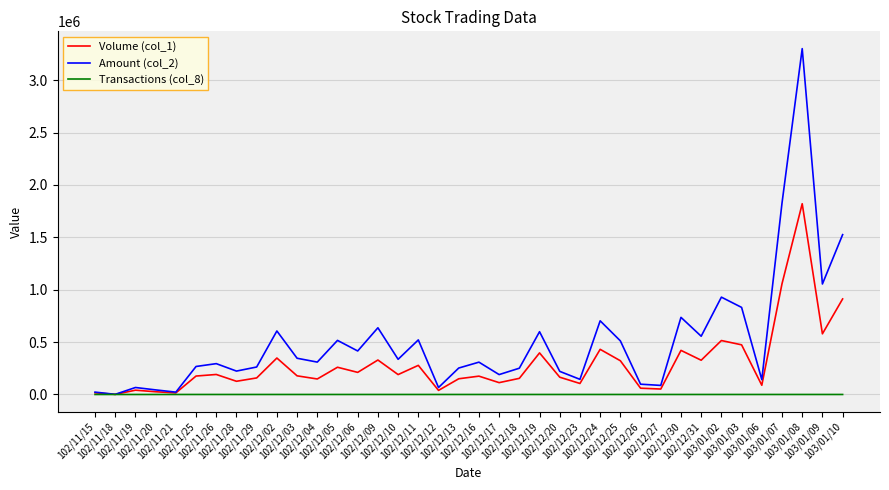

Rank the series by their maximum value, from lowest to highest.

Transactions (col_8), Volume (col_1), Amount (col_2)